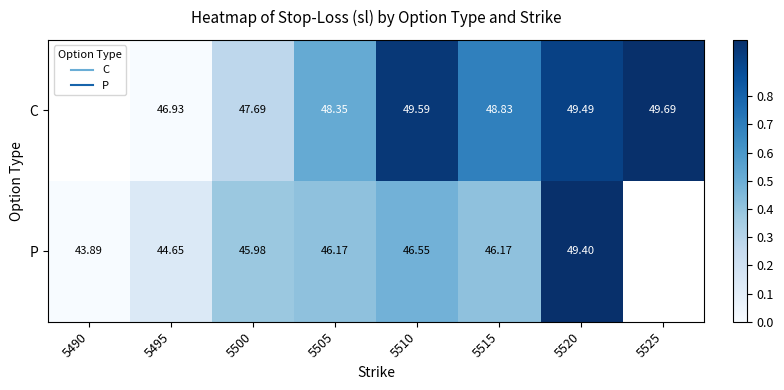

Is it true that P equals 0.4 at 5505?

True